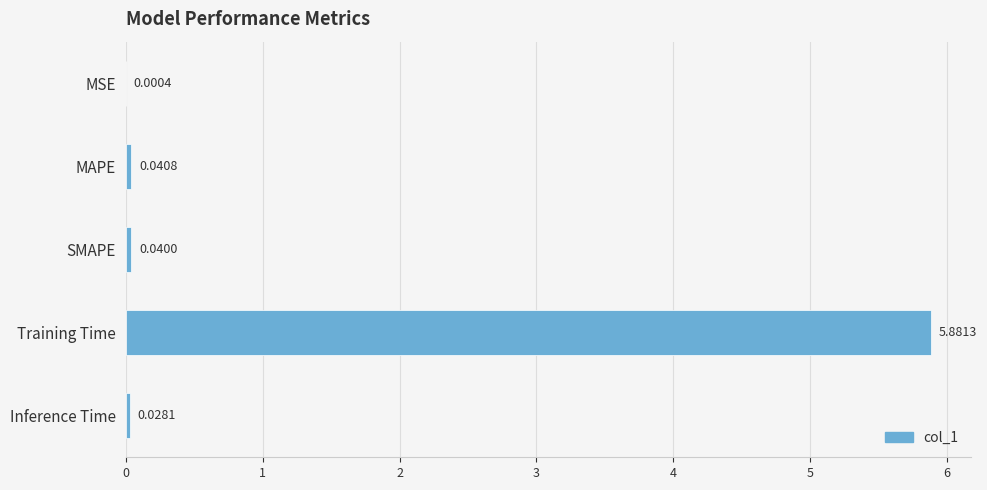

What is the sum of all values?

6.0